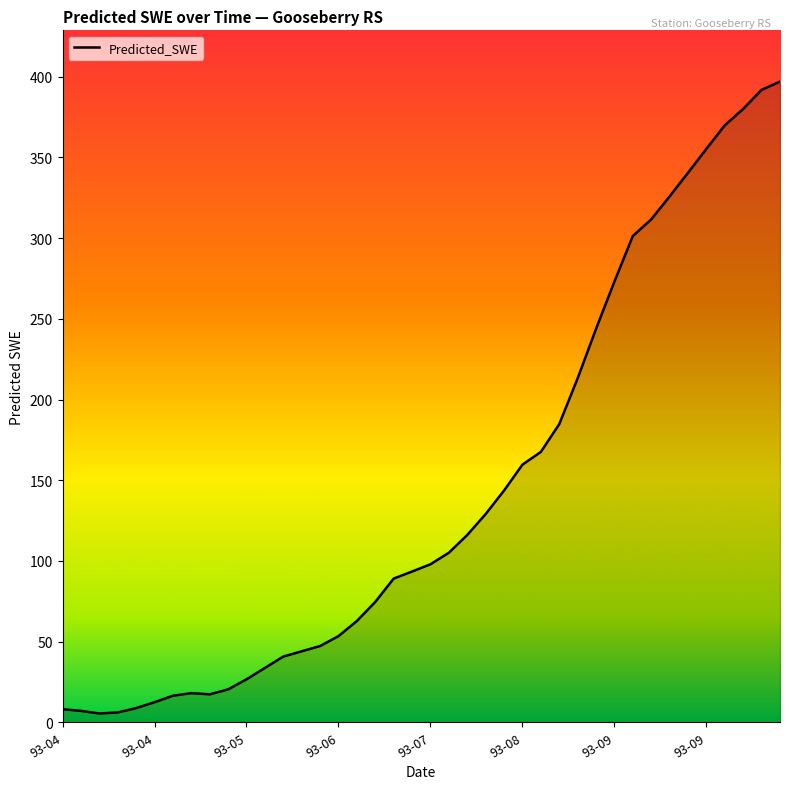

What is the difference between the maximum and minimum values?

391.5